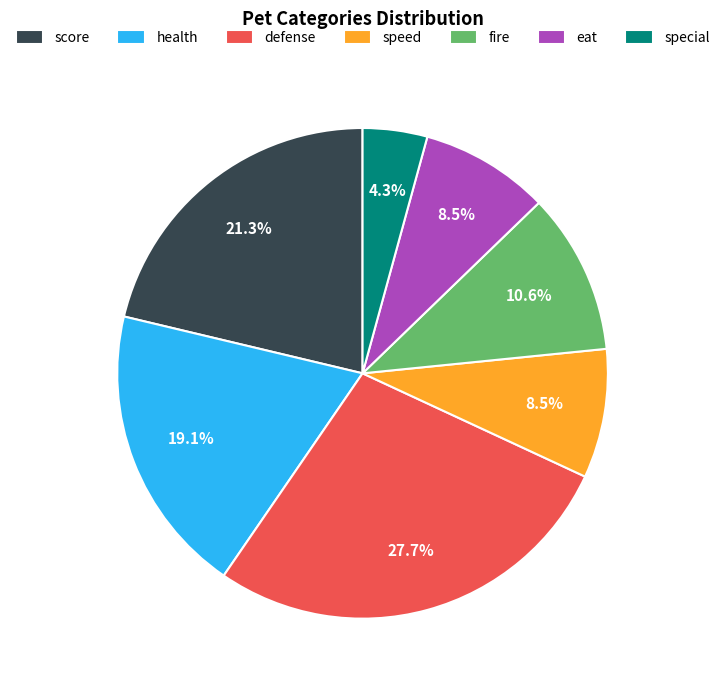

Does eat account for over 50% of the chart?

No